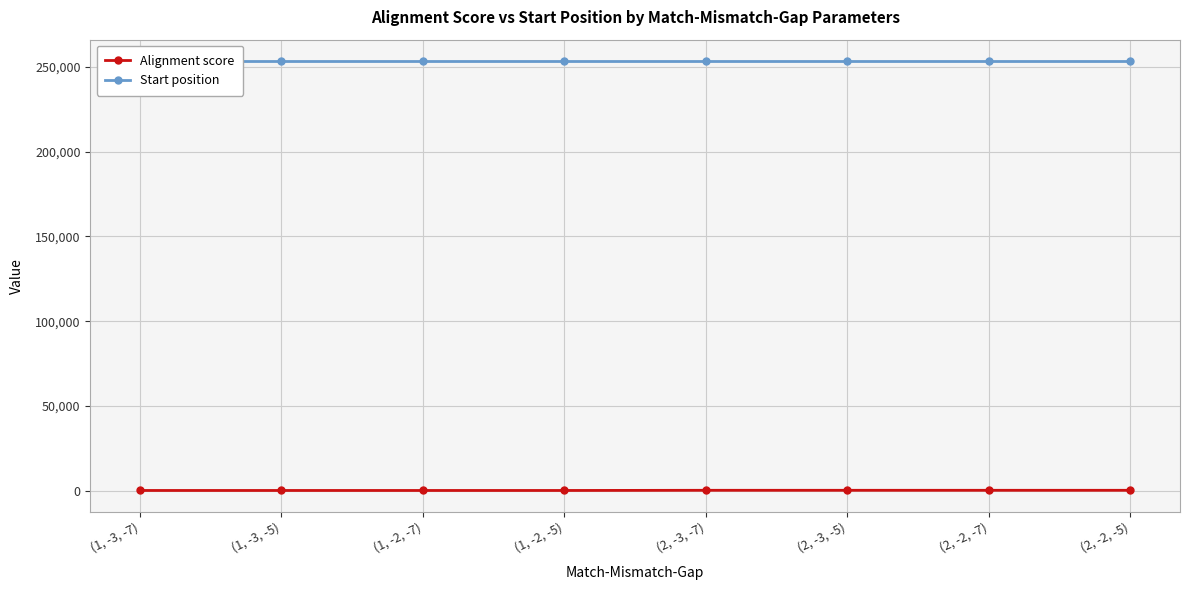

At which label is Alignment score closest to 150?

(1, -3, -7)